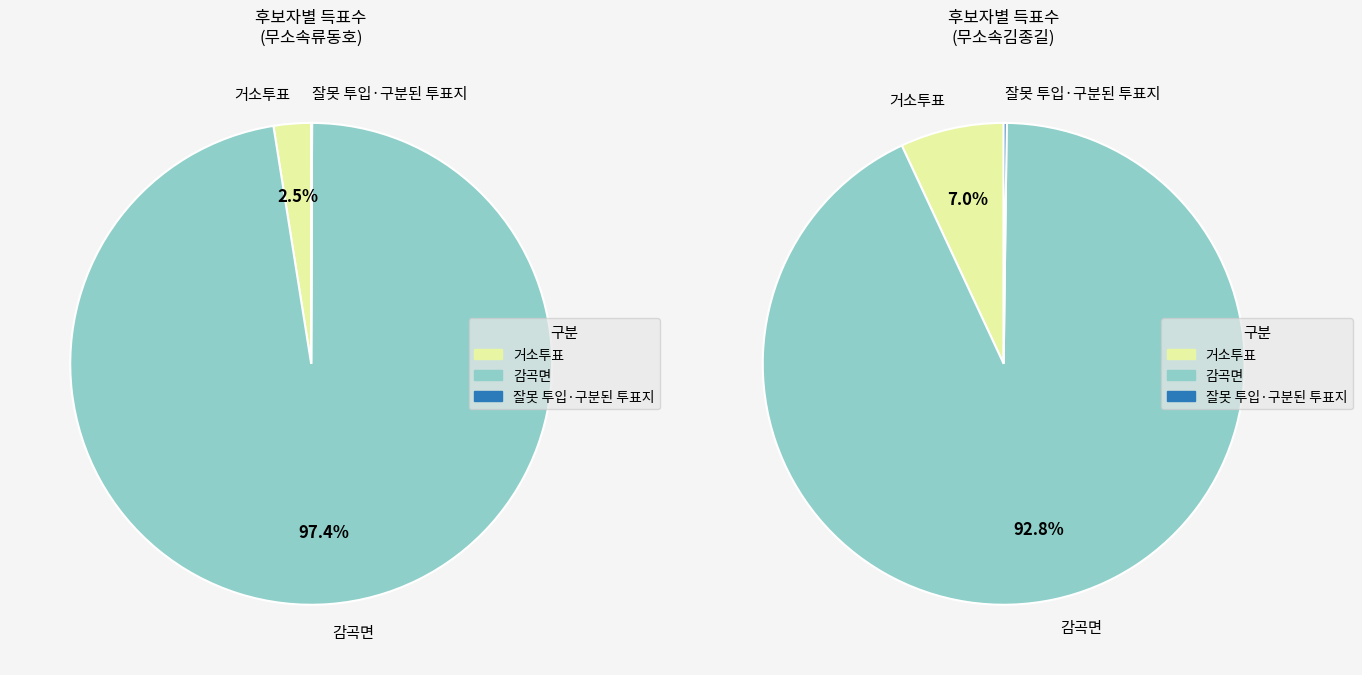

How much of the chart is everything except 감곡면?

2.6%